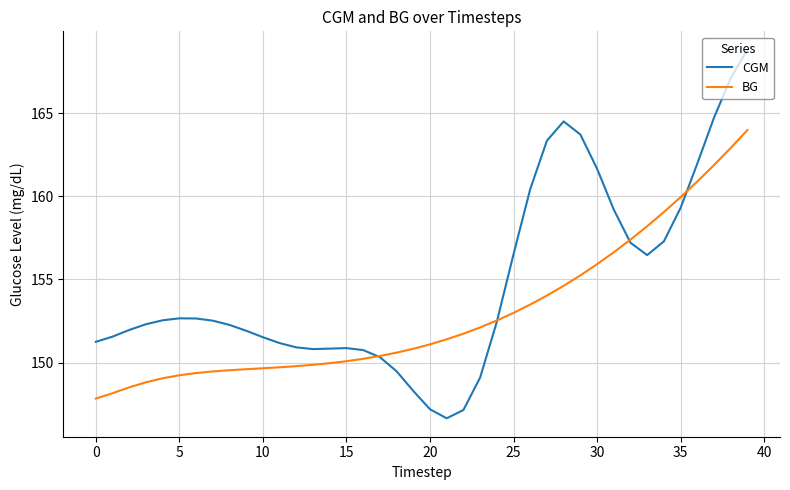

List the series in order of their overall mean, highest first.

CGM, BG